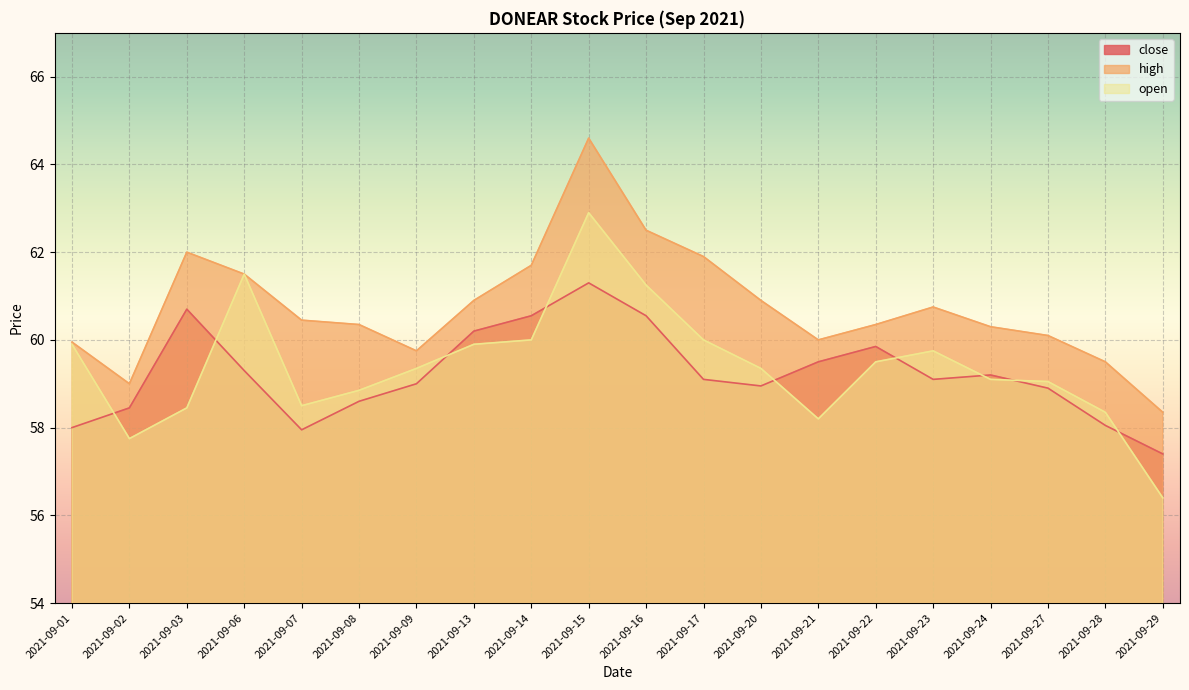

At which label is high closest to 61?

2021-09-13